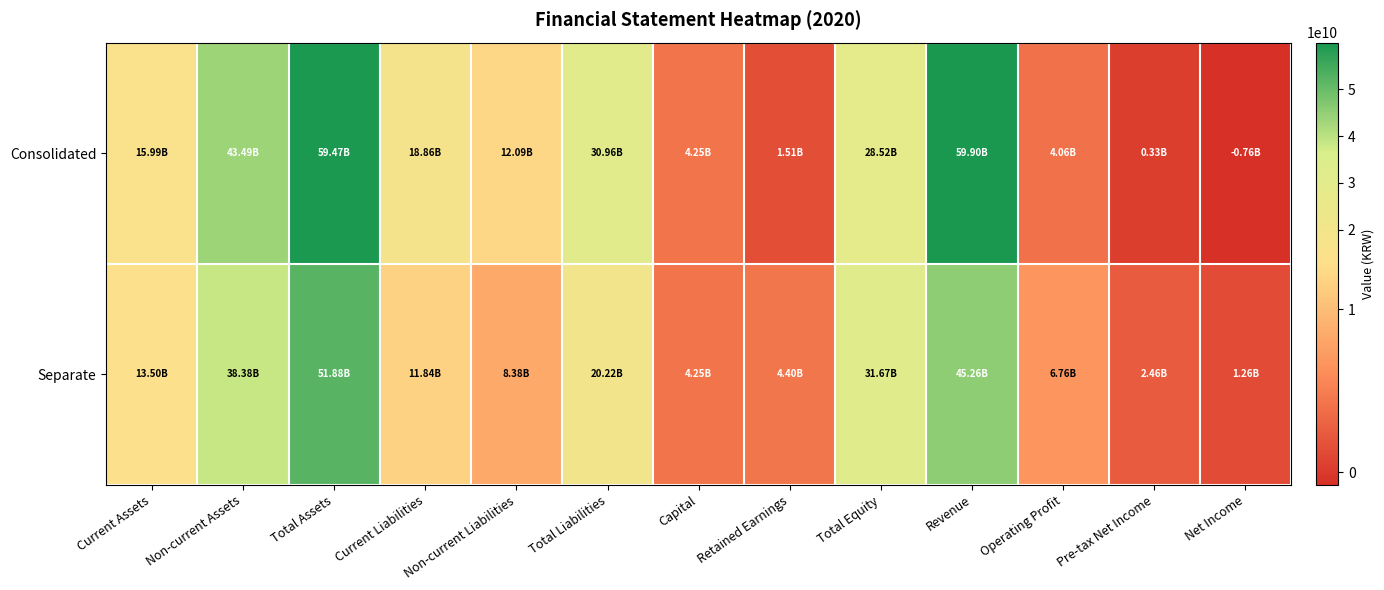

What is the total value across all series at Total Assets?

111355257274